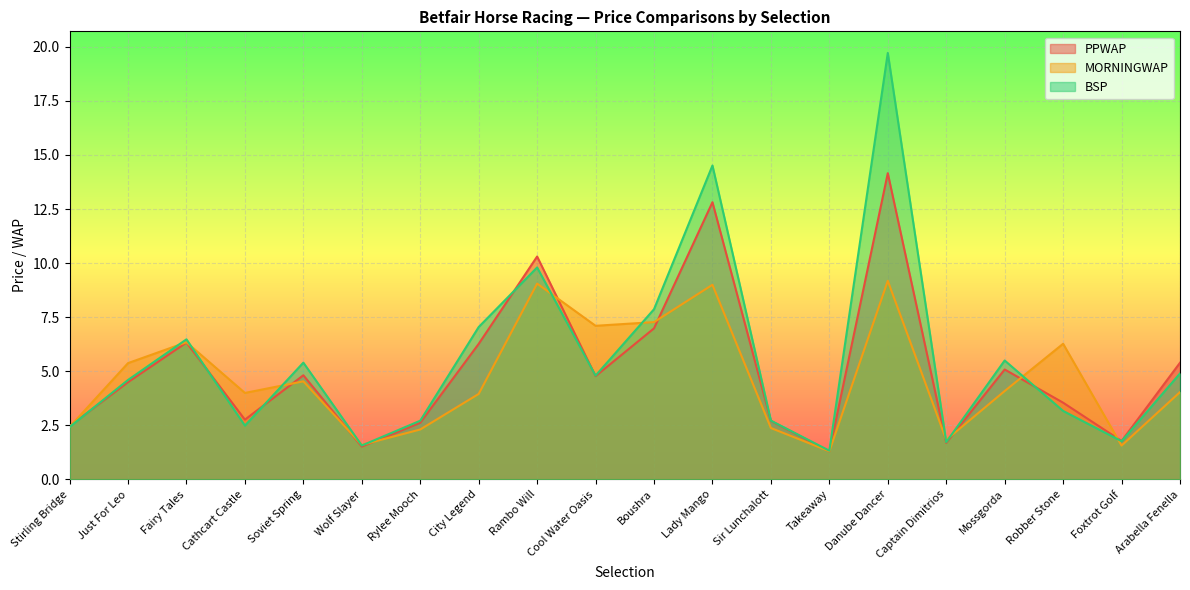

Reading right to left, transcribe all the data shown in this chart.

PPWAP: 5.4	1.8	3.5	5.1	1.7	14.2	1.3	2.7	12.8	7.0	4.8	10.3	6.3	2.6	1.5	4.8	2.8	6.3	4.5	2.5
MORNINGWAP: 4.0	1.6	6.3	4.1	1.8	9.2	1.3	2.4	9.0	7.3	7.1	9.1	4.0	2.3	1.6	4.5	4.0	6.3	5.4	2.4
BSP: 4.9	1.8	3.2	5.5	1.7	19.7	1.3	2.7	14.5	7.9	4.8	9.8	7.0	2.7	1.6	5.4	2.5	6.5	4.6	2.4